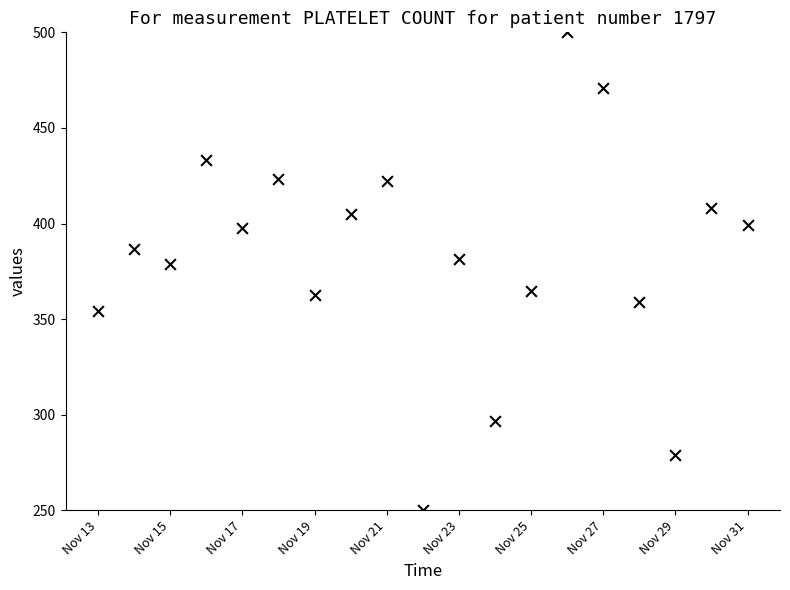

What is the range of Y values (max minus min)?

250.0